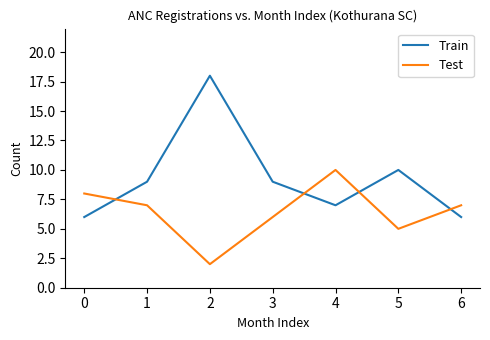

At which label is Train closest to 12?

5